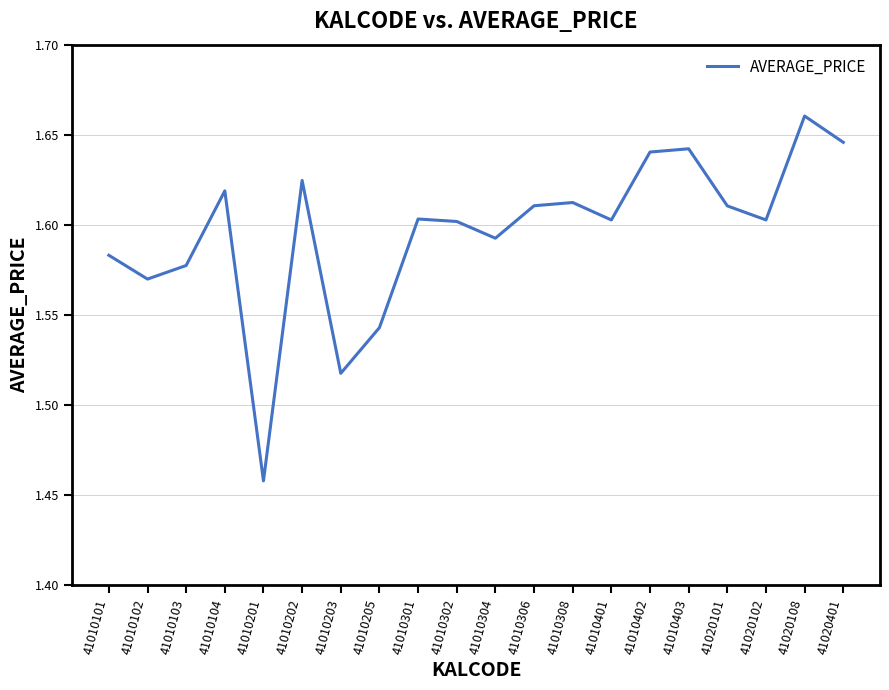

Where is the data nearest to the value 1?

41010201